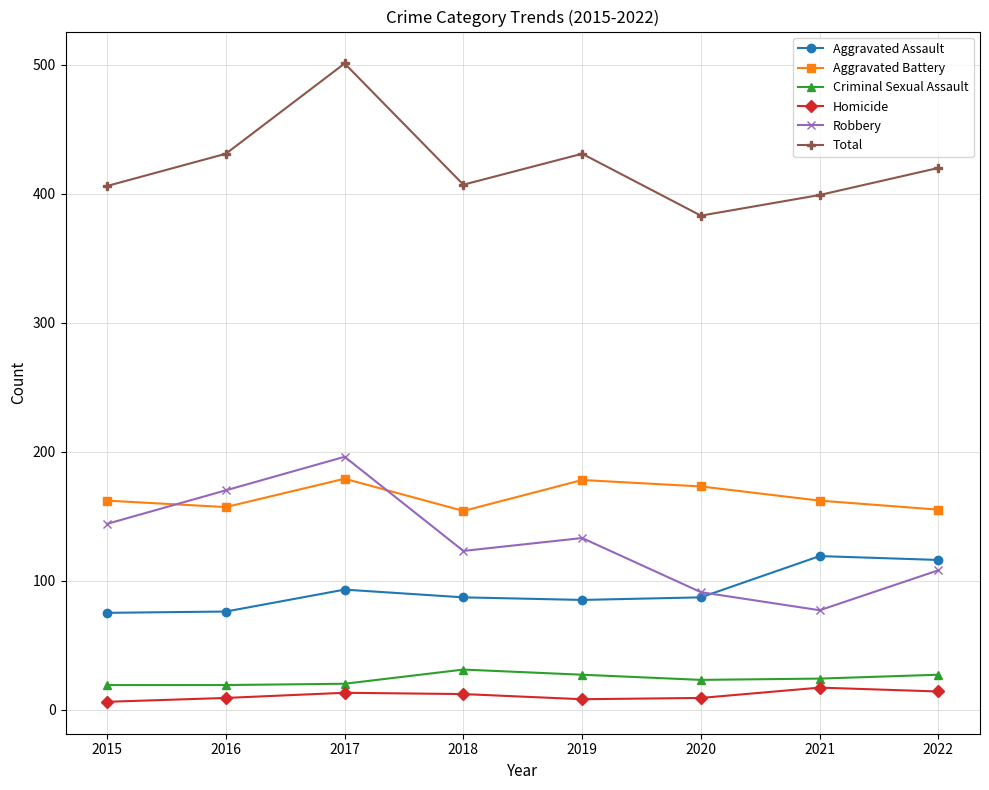

Rank the series by their maximum value, from highest to lowest.

Total, Robbery, Aggravated Battery, Aggravated Assault, Criminal Sexual Assault, Homicide